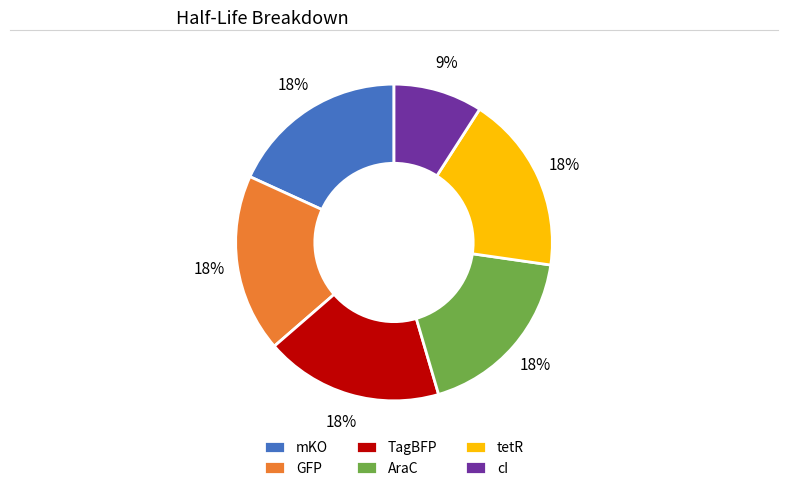

Combined, do cI and tetR account for over 50%?

No